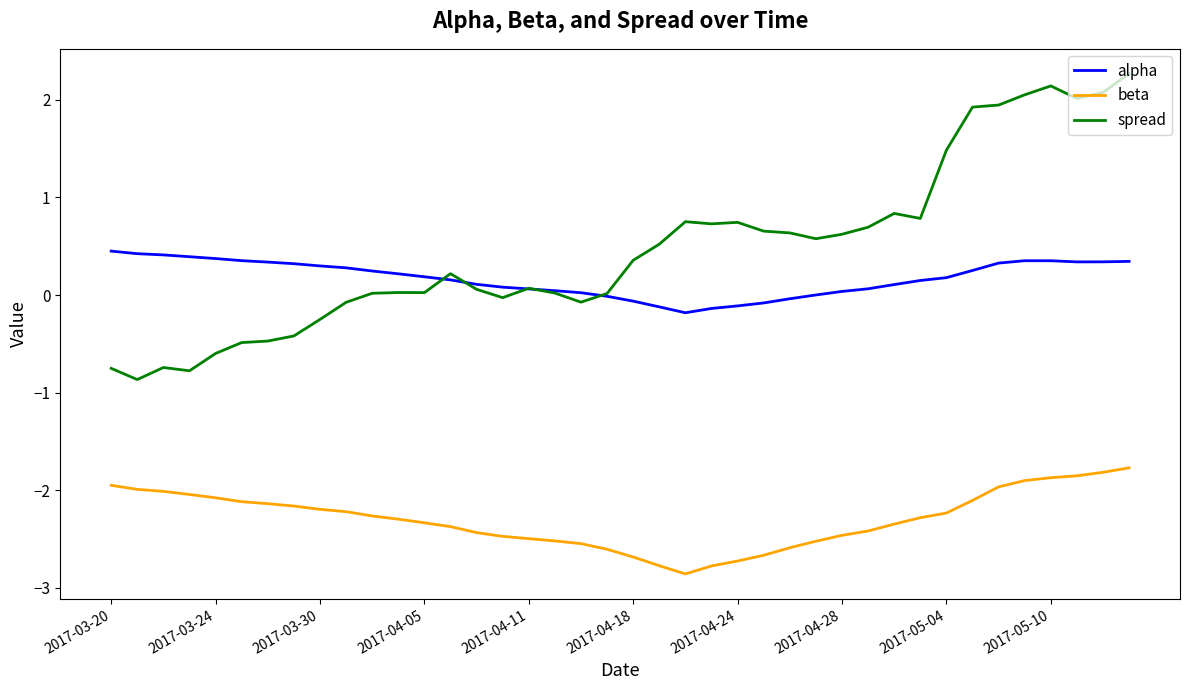

Which series has the largest total across all categories?

spread